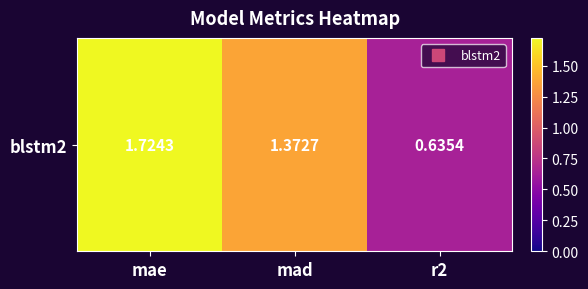

What is the smallest value displayed?

0.6